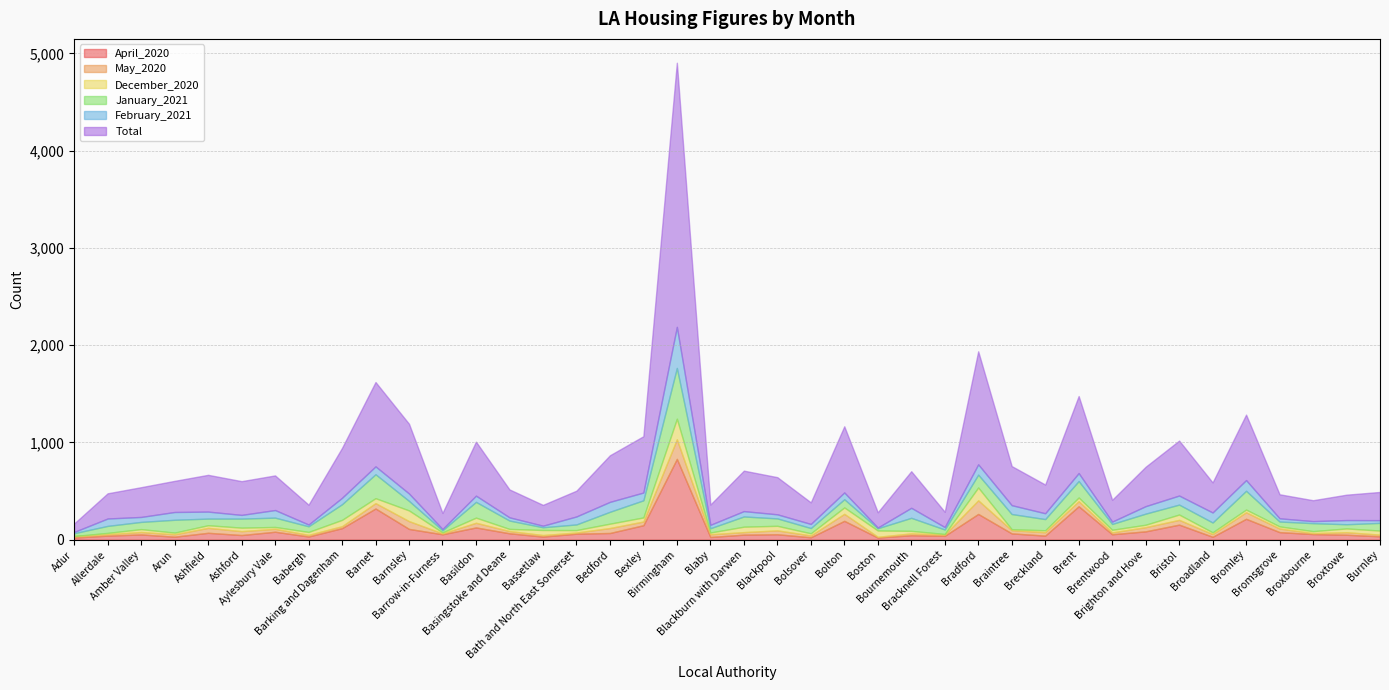

Reading right to left, extract all data points from this chart.

April_2020: Burnley=35	Broxtowe=51	Broxbourne=58	Bromsgrove=78	Bromley=215	Broadland=30	Bristol=155	Brighton and Hove=86	Brentwood=56	Brent=344	Breckland=42	Braintree=65	Bradford=265	Bracknell Forest=40	Bournemouth=46	Boston=22	Bolton=194	Bolsover=25	Blackpool=56	Blackburn with Darwen=52	Blaby=28	Birmingham=831	Bexley=149	Bedford=69	Bath and North East Somerset=62	Bassetlaw=32	Basingstoke and Deane=66	Basildon=126	Barrow-in-Furness=56	Barnsley=111	Barnet=321	Barking and Dagenham=119	Babergh=33	Aylesbury Vale=82	Ashford=48	Ashfield=71	Arun=31	Amber Valley=54	Allerdale=42	Adur=22
May_2020: Burnley=17	Broxtowe=26	Broxbourne=10	Bromsgrove=37	Bromley=67	Broadland=28	Bristol=49	Brighton and Hove=43	Brentwood=19	Brent=52	Breckland=35	Braintree=33	Bradford=140	Bracknell Forest=13	Bournemouth=19	Boston=8	Bolton=72	Bolsover=19	Blackpool=40	Blackburn with Darwen=26	Blaby=28	Birmingham=201	Bexley=38	Bedford=51	Bath and North East Somerset=12	Bassetlaw=16	Basingstoke and Deane=23	Basildon=48	Barrow-in-Furness=9	Barnsley=80	Barnet=55	Barking and Dagenham=20	Babergh=17	Aylesbury Vale=30	Ashford=40	Ashfield=51	Arun=25	Amber Valley=25	Allerdale=15	Adur=15
December_2020: Burnley=42	Broxtowe=39	Broxbourne=20	Bromsgrove=22	Bromley=28	Broadland=18	Bristol=55	Brighton and Hove=25	Brentwood=27	Brent=38	Breckland=20	Braintree=10	Bradford=132	Bracknell Forest=6	Bournemouth=26	Boston=65	Bolton=66	Bolsover=22	Blackpool=47	Blackburn with Darwen=56	Blaby=18	Birmingham=212	Bexley=42	Bedford=45	Bath and North East Somerset=25	Bassetlaw=52	Basingstoke and Deane=22	Basildon=53	Barrow-in-Furness=10	Barnsley=110	Barnet=51	Barking and Dagenham=65	Babergh=30	Aylesbury Vale=19	Ashford=36	Ashfield=27	Arun=17	Amber Valley=30	Allerdale=13	Adur=1
January_2021: Burnley=79	Broxtowe=43	Broxbourne=82	Bromsgrove=50	Bromley=193	Broadland=101	Bristol=102	Brighton and Hove=114	Brentwood=60	Brent=169	Breckland=115	Braintree=156	Bradford=132	Bracknell Forest=46	Bournemouth=134	Boston=23	Bolton=84	Bolsover=54	Blackpool=76	Blackburn with Darwen=105	Blaby=44	Birmingham=522	Bexley=176	Bedford=122	Bath and North East Somerset=58	Bassetlaw=28	Basingstoke and Deane=86	Basildon=162	Barrow-in-Furness=22	Barnsley=98	Barnet=246	Barking and Dagenham=161	Babergh=58	Aylesbury Vale=96	Ashford=93	Ashfield=68	Arun=132	Amber Valley=74	Allerdale=72	Adur=29
February_2021: Burnley=28	Broxtowe=43	Broxbourne=21	Bromsgrove=33	Bromley=110	Broadland=103	Bristol=93	Brighton and Hove=77	Brentwood=24	Brent=82	Breckland=60	Braintree=91	Bradford=106	Bracknell Forest=25	Bournemouth=103	Boston=7	Bolton=70	Bolsover=42	Blackpool=42	Blackburn with Darwen=55	Blaby=35	Birmingham=422	Bexley=80	Bedford=102	Bath and North East Somerset=82	Bassetlaw=16	Basingstoke and Deane=33	Basildon=64	Barrow-in-Furness=13	Barnsley=76	Barnet=81	Barking and Dagenham=66	Babergh=18	Aylesbury Vale=78	Ashford=38	Ashfield=72	Arun=80	Amber Valley=51	Allerdale=76	Adur=13
Total: Burnley=290	Broxtowe=261	Broxbourne=215	Bromsgrove=247	Bromley=673	Broadland=309	Bristol=565	Brighton and Hove=405	Brentwood=224	Brent=792	Breckland=295	Braintree=402	Bradford=1162	Bracknell Forest=157	Bournemouth=376	Boston=157	Bolton=680	Bolsover=222	Blackpool=382	Blackburn with Darwen=416	Blaby=208	Birmingham=2716	Bexley=579	Bedford=479	Bath and North East Somerset=265	Bassetlaw=214	Basingstoke and Deane=287	Basildon=555	Barrow-in-Furness=165	Barnsley=717	Barnet=867	Barking and Dagenham=513	Babergh=204	Aylesbury Vale=356	Ashford=347	Ashfield=378	Arun=320	Amber Valley=306	Allerdale=259	Adur=87